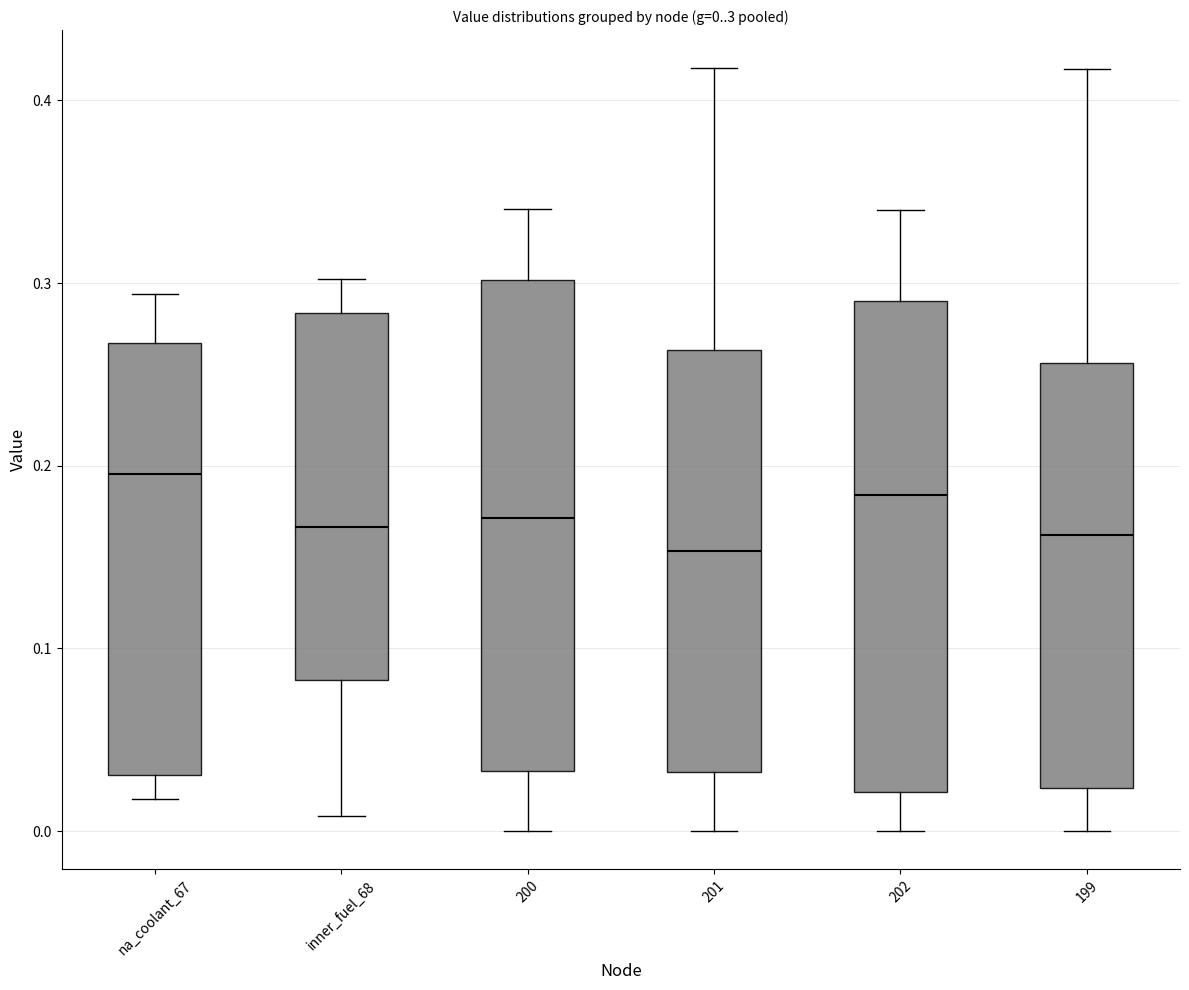

Which box has the highest median line?

na_coolant_67